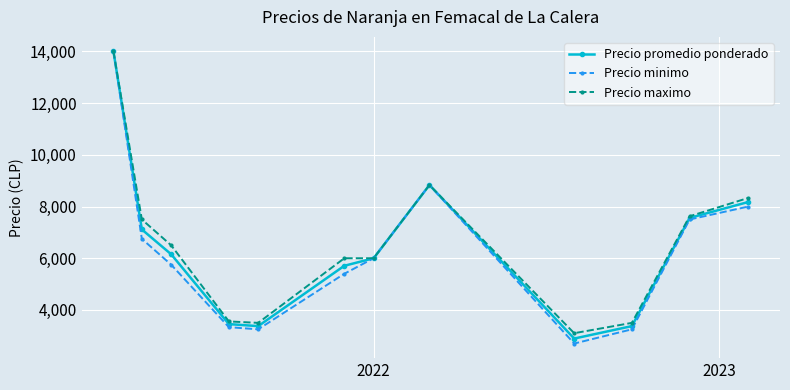

What is the minimum value for Precio promedio ponderado?

2893.0